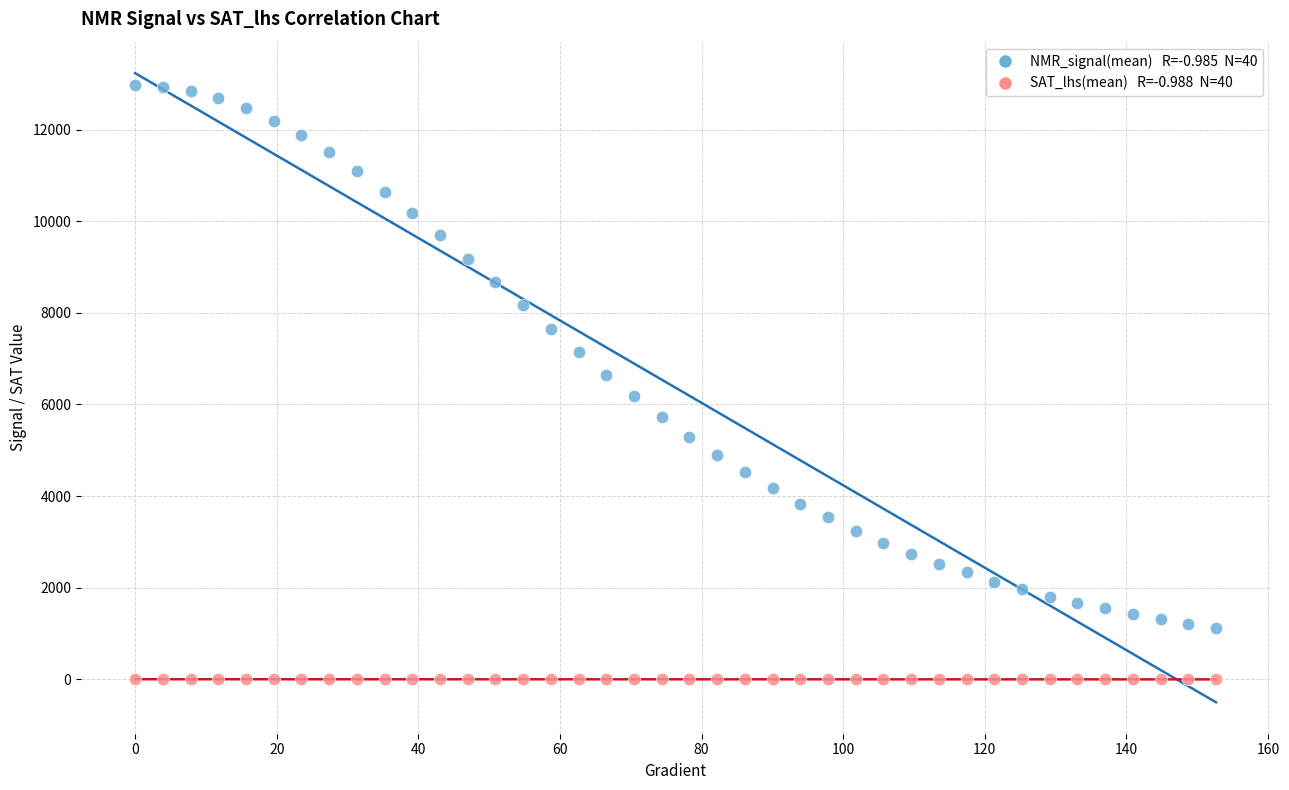

Across all data points, what is the range of Y values (max minus min)?

12987.3